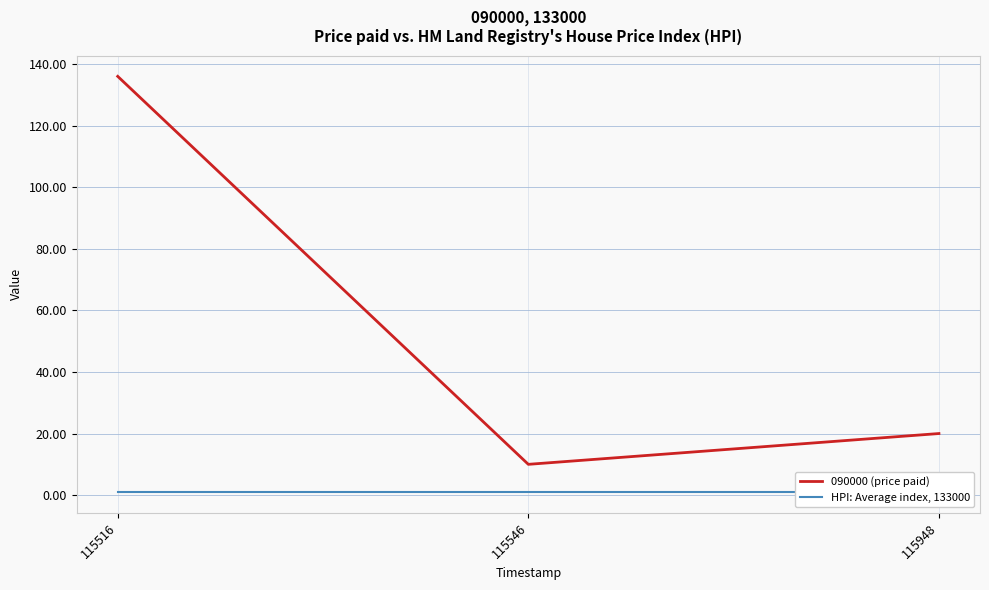

At 115546, list the series in order from smallest to largest.

HPI: Average index, 133000, 090000 (price paid)